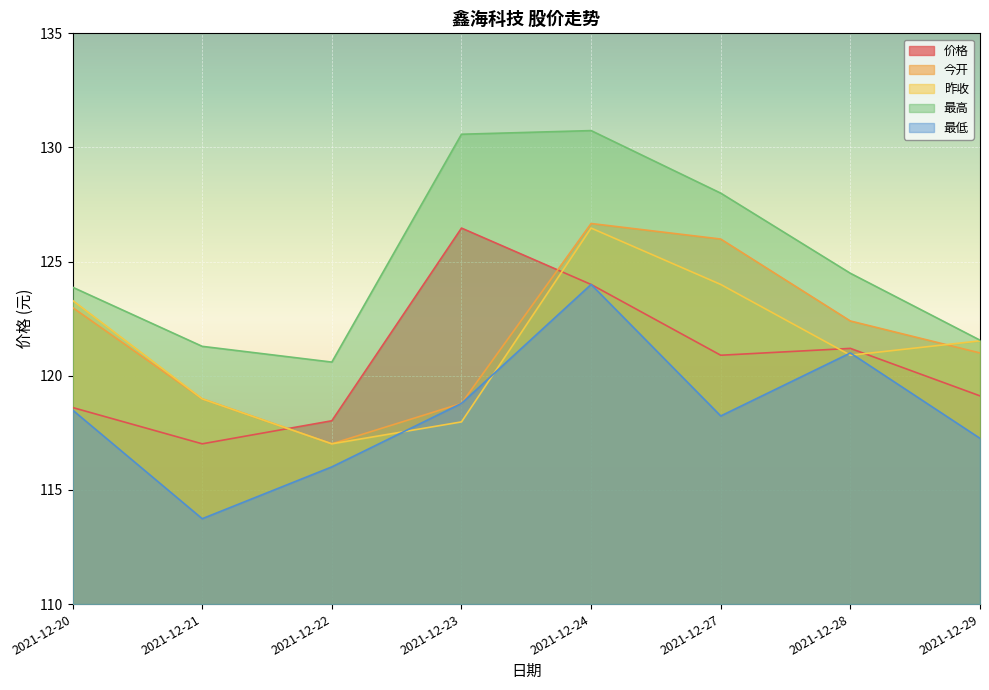

Which series has the widest spread of values?

最低